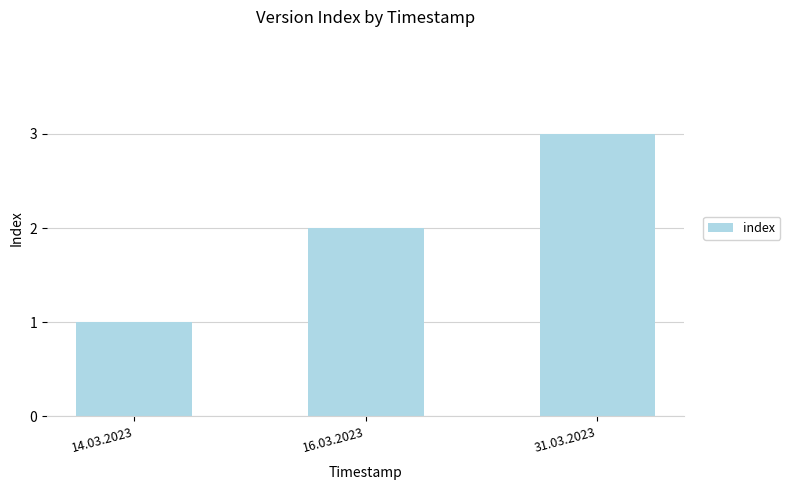

Reading right to left, list all the values displayed in this chart.

31.03.2023=3	16.03.2023=2	14.03.2023=1